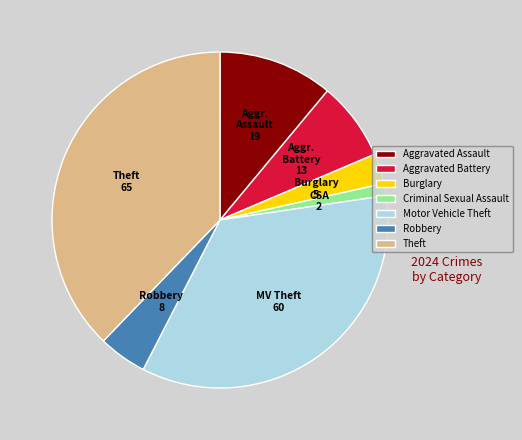

Combined, do Burglary and Criminal Sexual Assault account for over 50%?

No